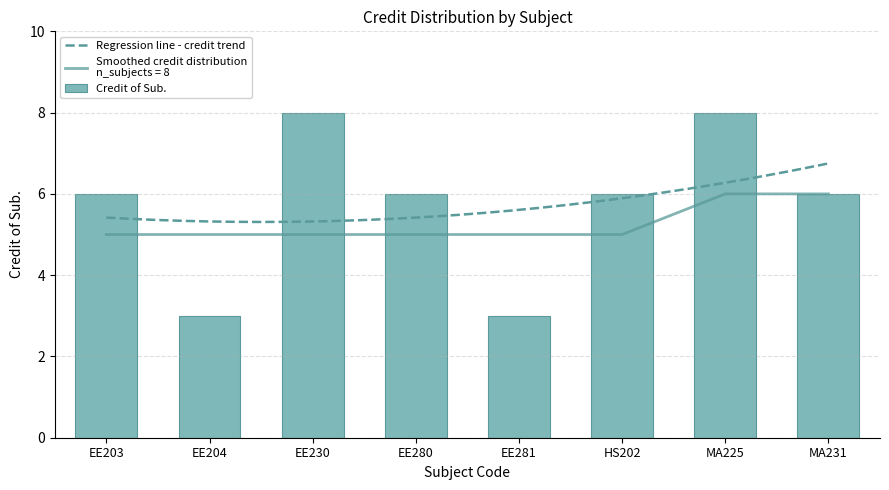

What is the sum of all Credit of Sub. values?

46